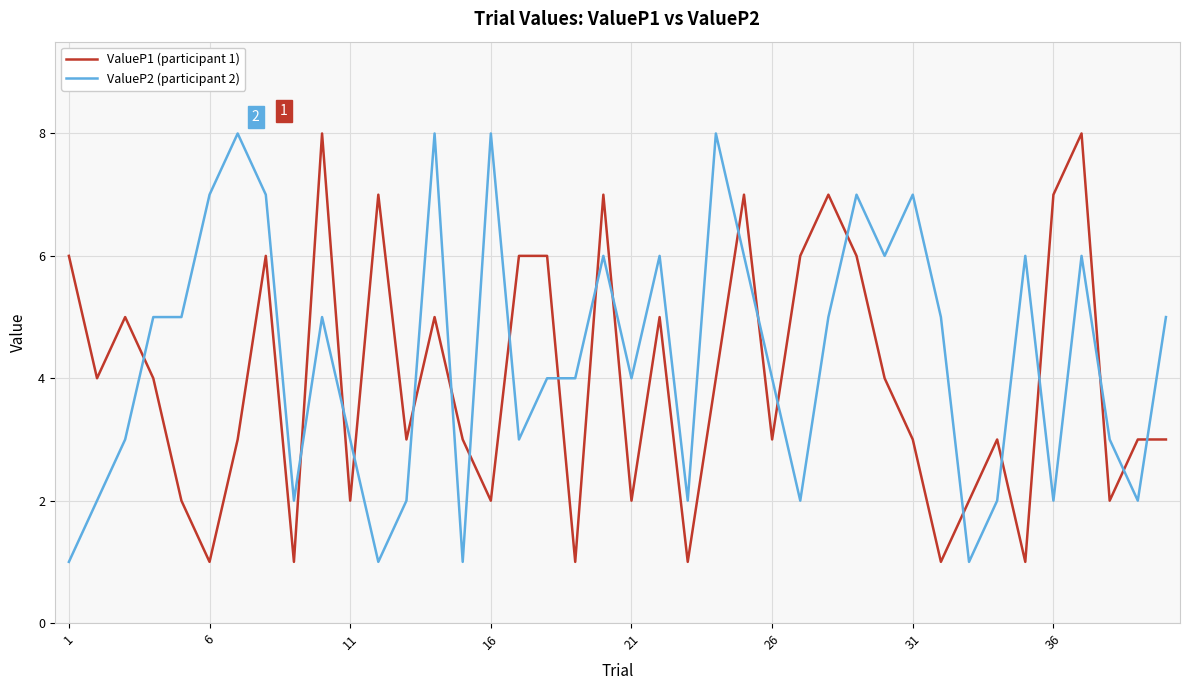

What is the greatest value displayed?

8